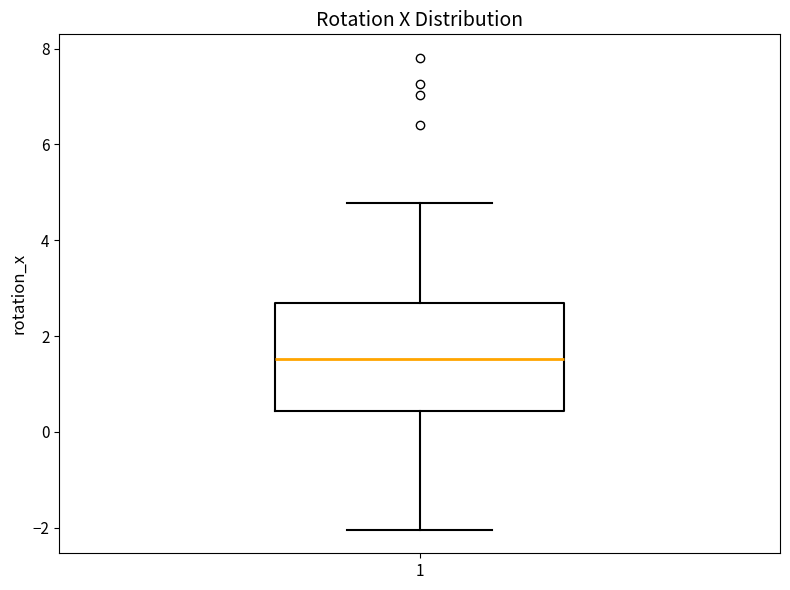

Where does the median line of the box at x = 1 sit on the y-axis? The values are not printed on the chart, so give them approximately, as read against the axis.

1.6